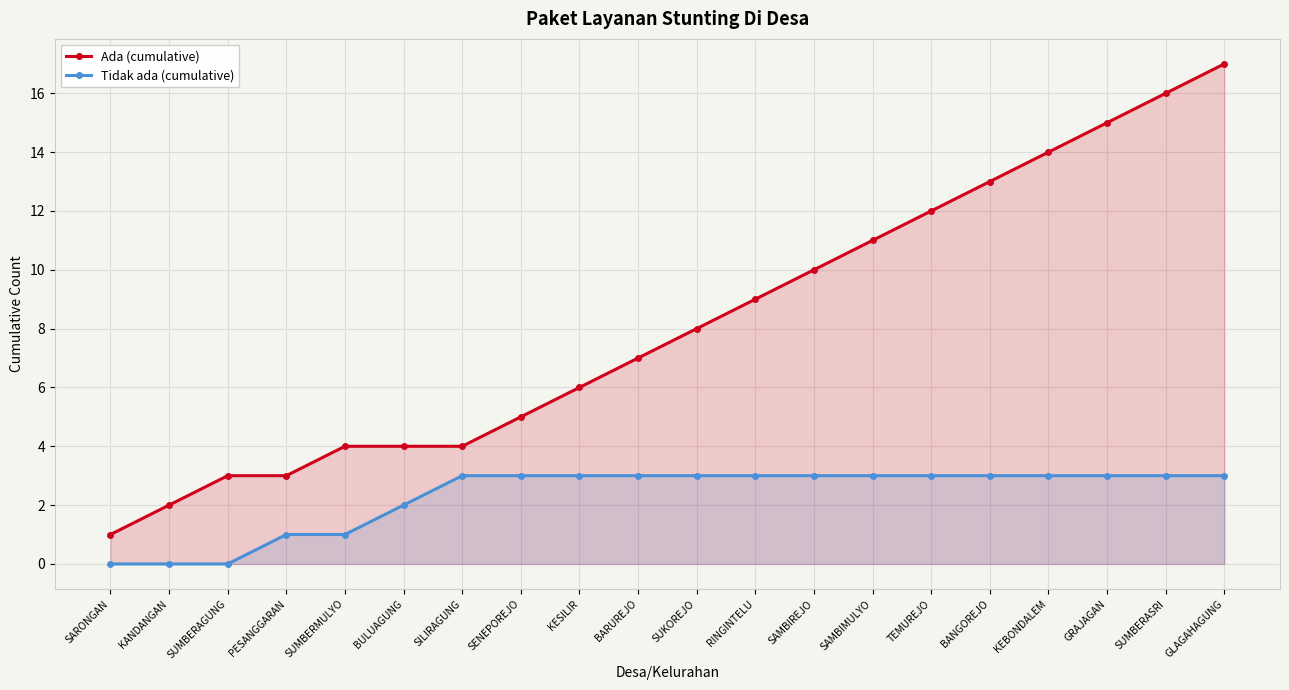

At which category is the sum across all series the highest?

GLAGAHAGUNG